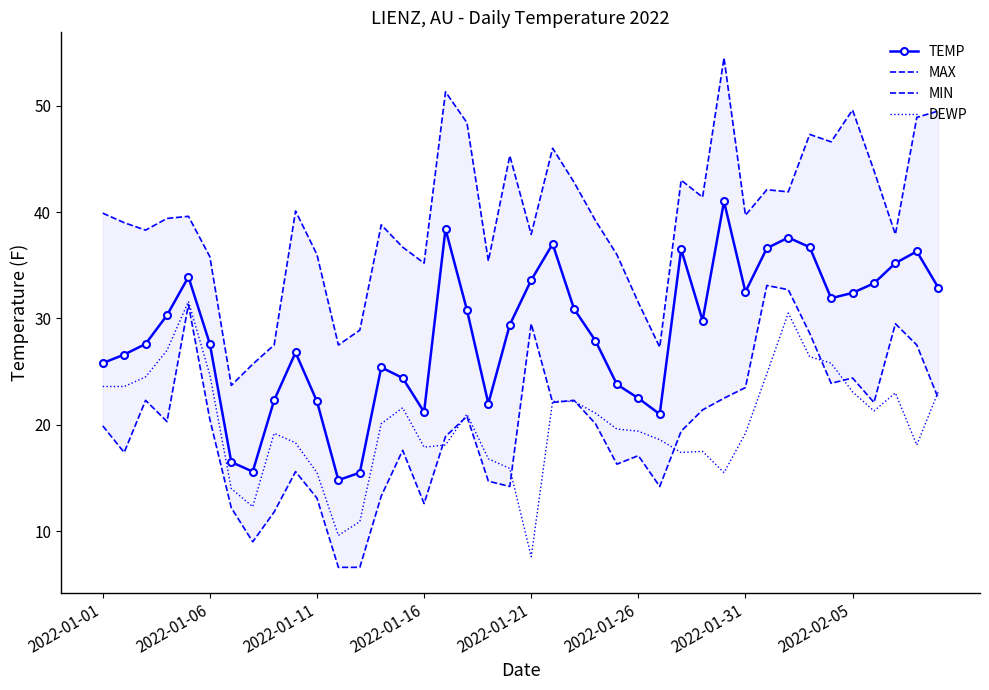

Is it true that DEWP equals 9.6 at 11?

True